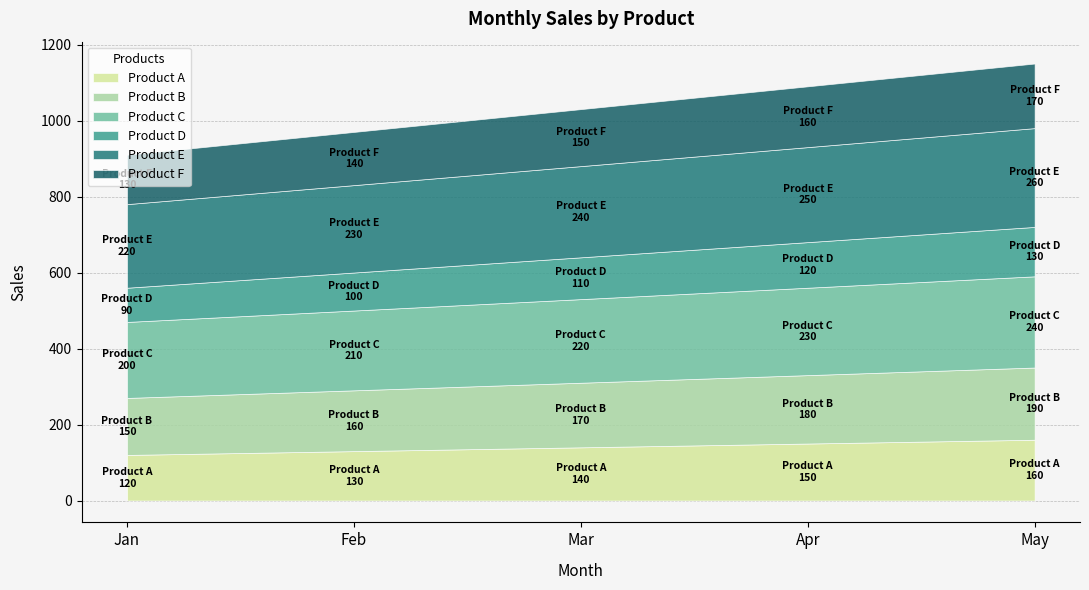

True or false: Product D has a value of 52 at Apr.

False